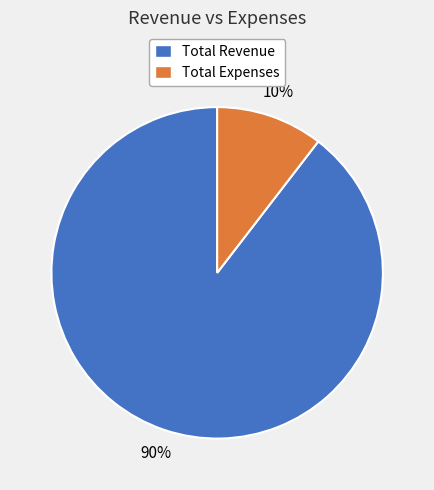

Which slice is the smallest?

Total Expenses